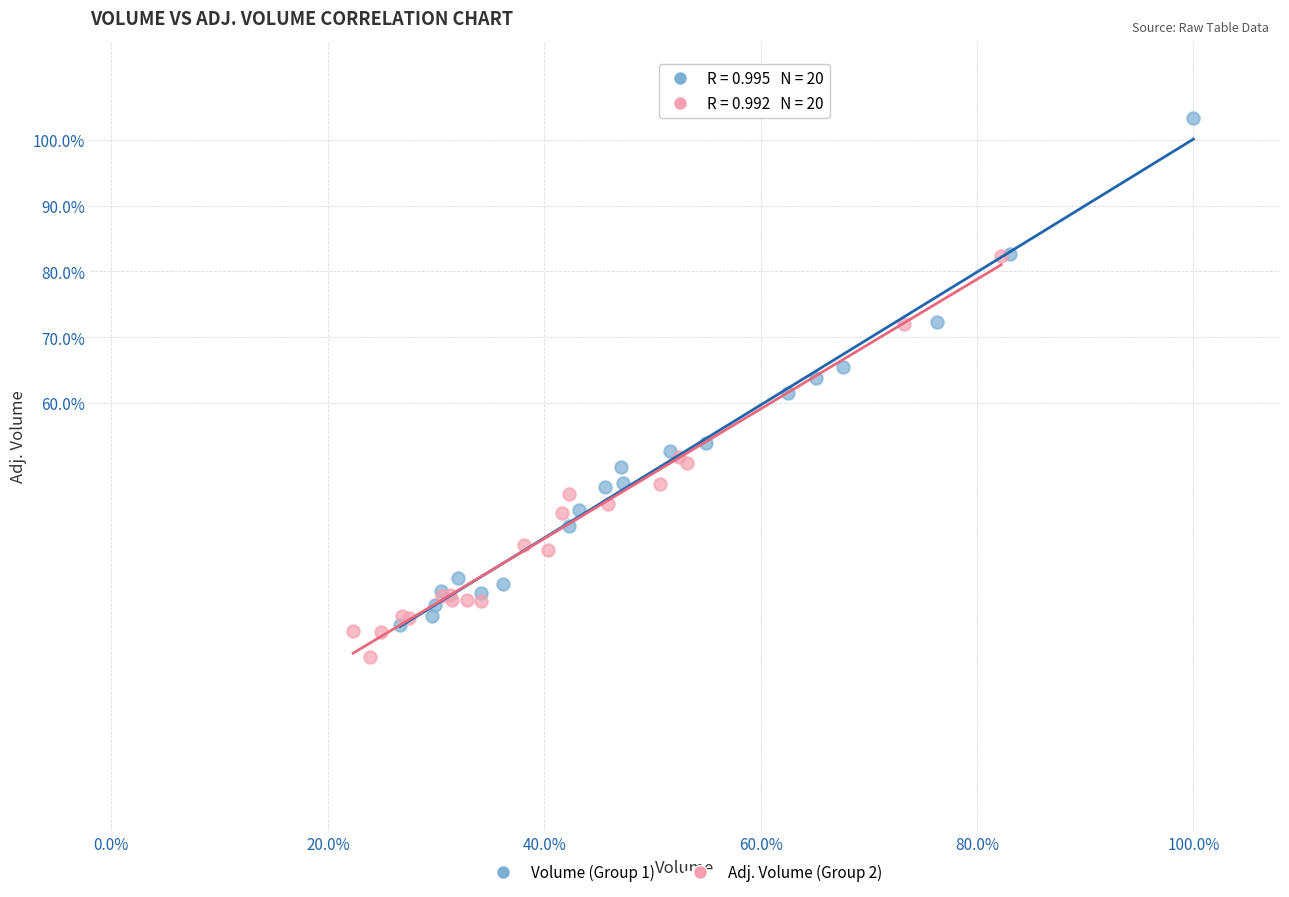

What are all the series names shown in the legend?

Volume (Group 1), Adj. Volume (Group 2)